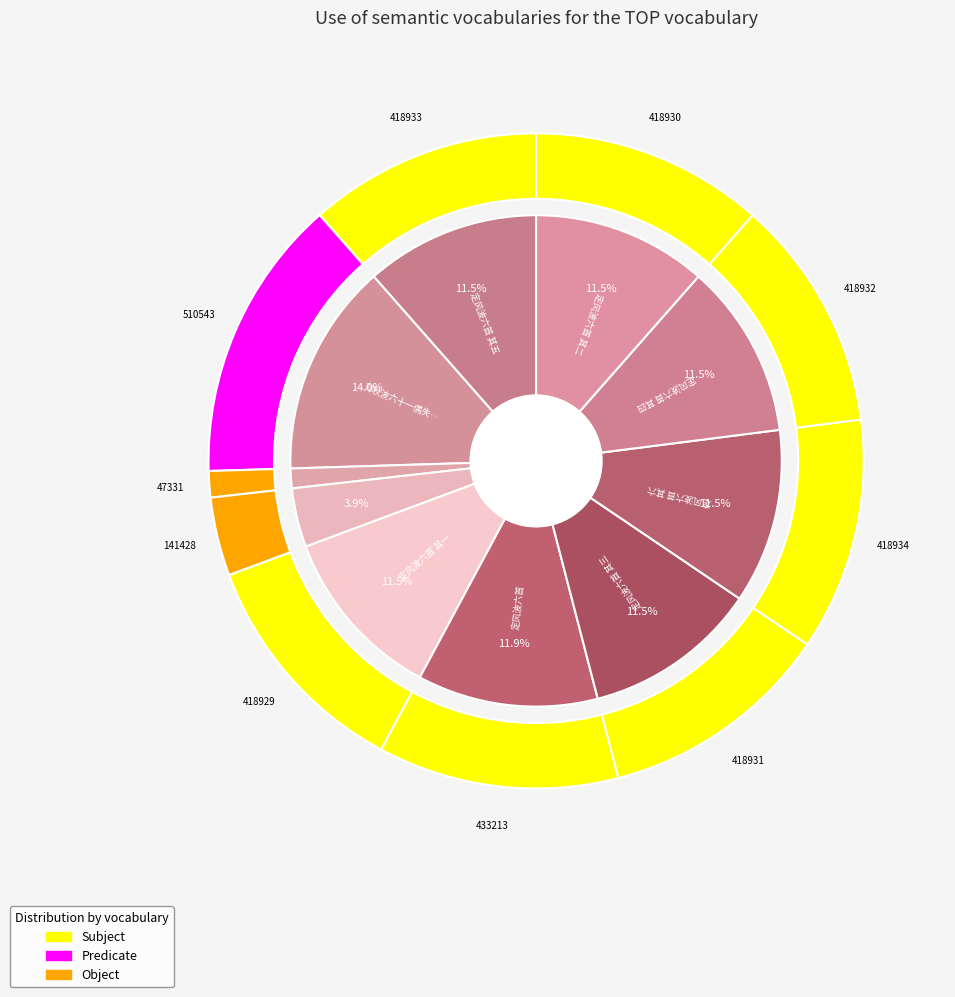

To the nearest percent, what percentage of the pie is 邓秋波六十一偶失一贺小诗索笑?

14%